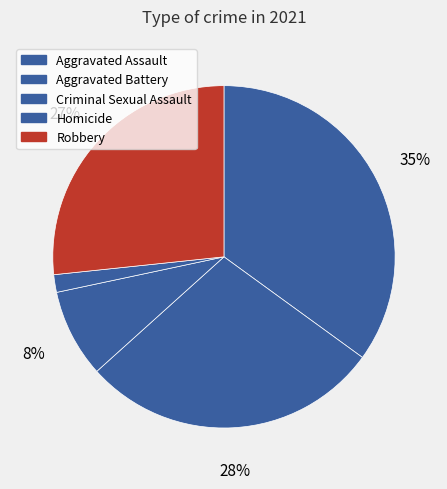

How many segments does this pie chart have?

5